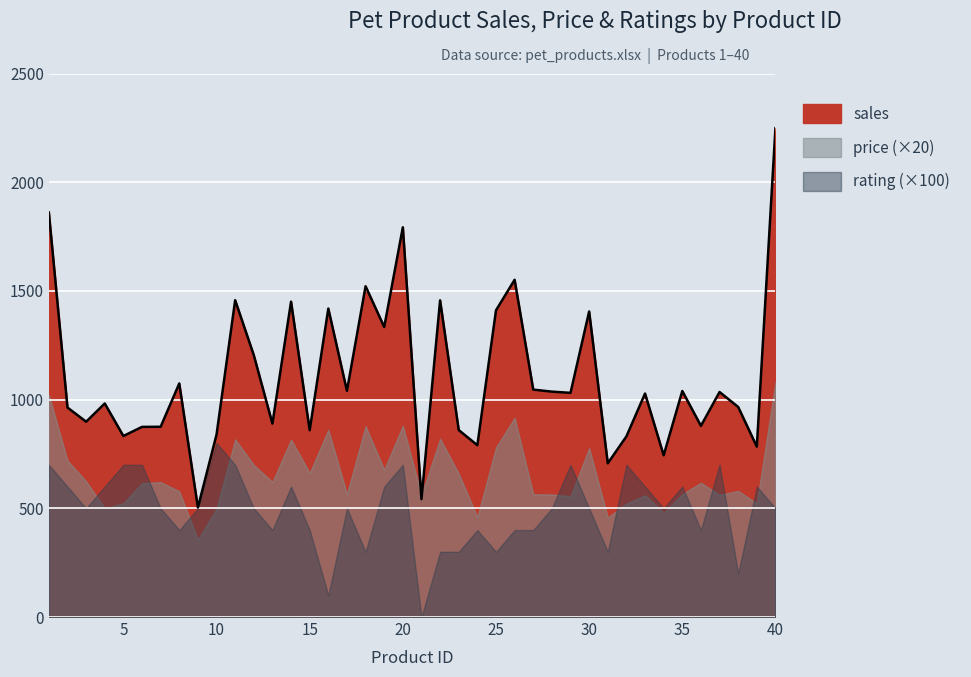

At which category is the sum across all series the highest?

40